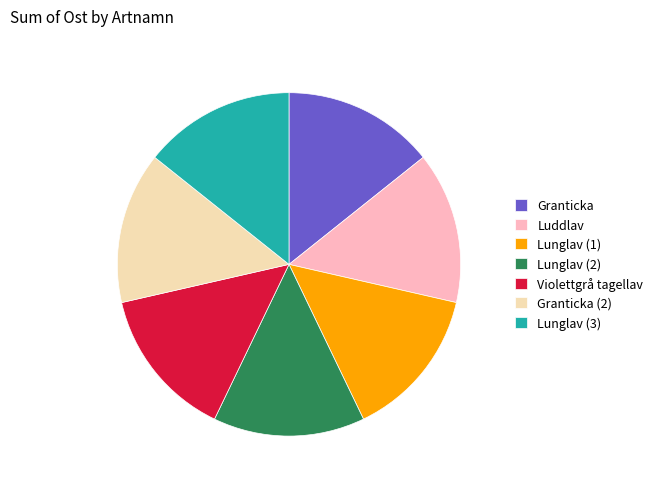

The Lunglav (1) slice represents 21% of the pie. True or false?

False